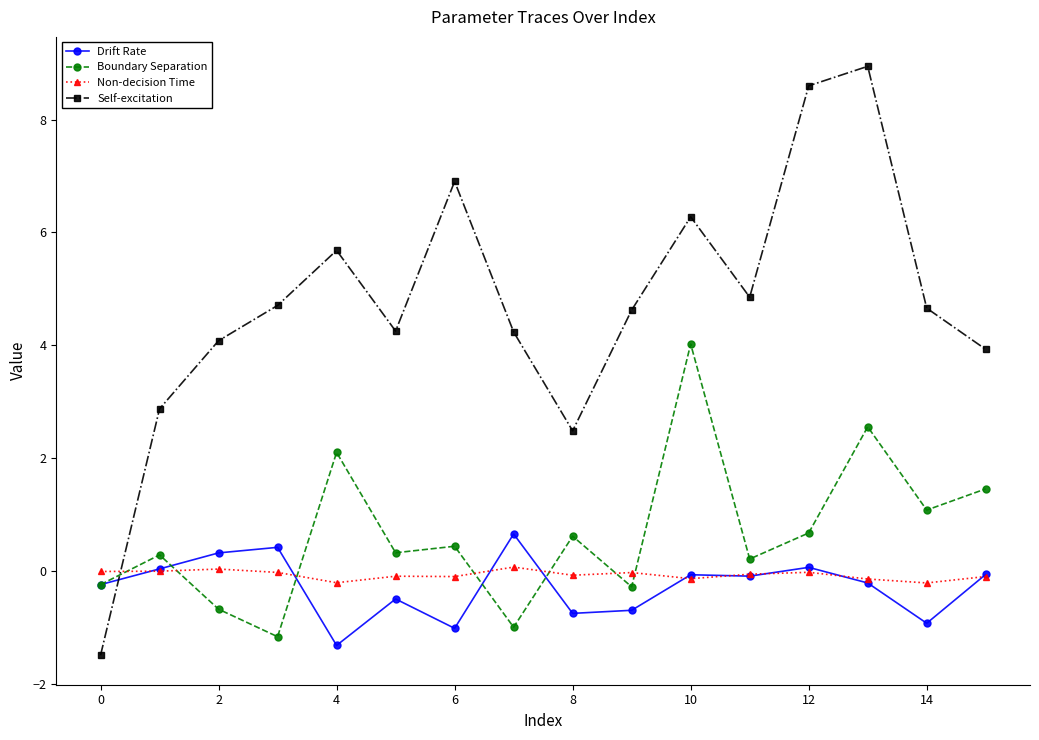

Which series has the largest range (max minus min)?

Self-excitation